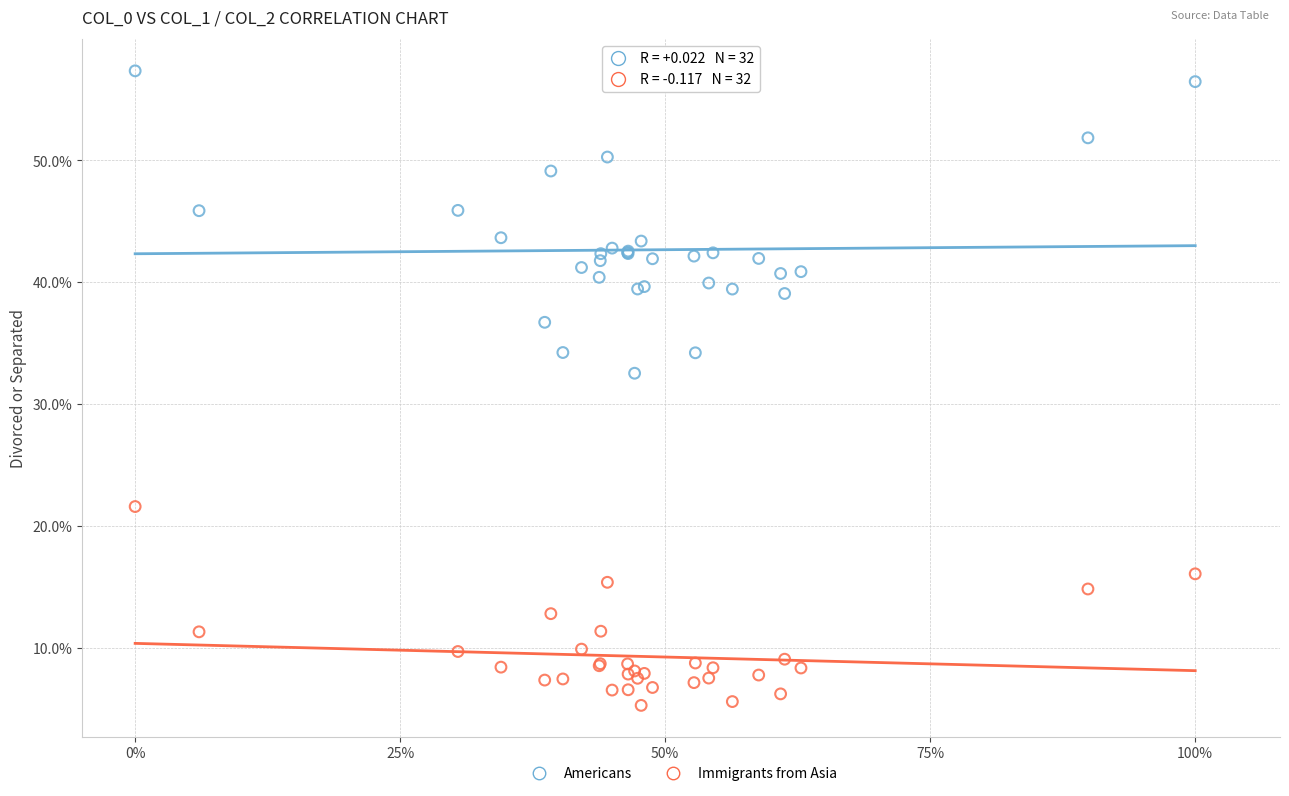

Which series has the largest Y range (max minus min)?

Americans